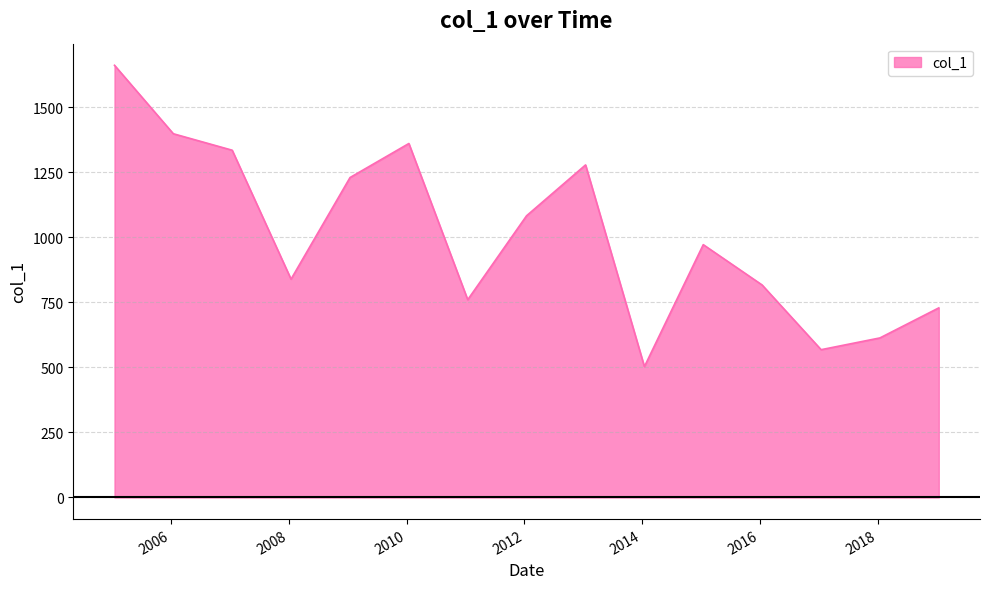

What is the difference between the maximum and minimum values?

1158.7